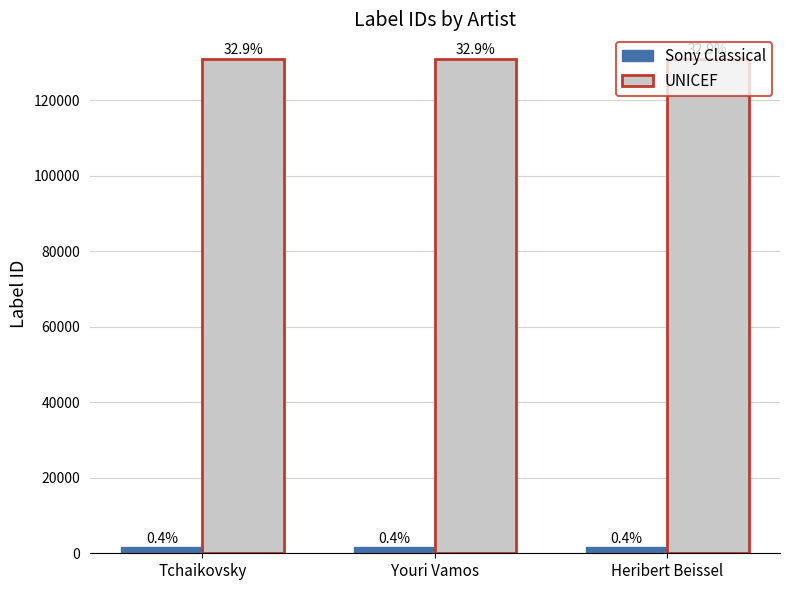

At which label does Sony Classical reach its minimum?

Tchaikovsky